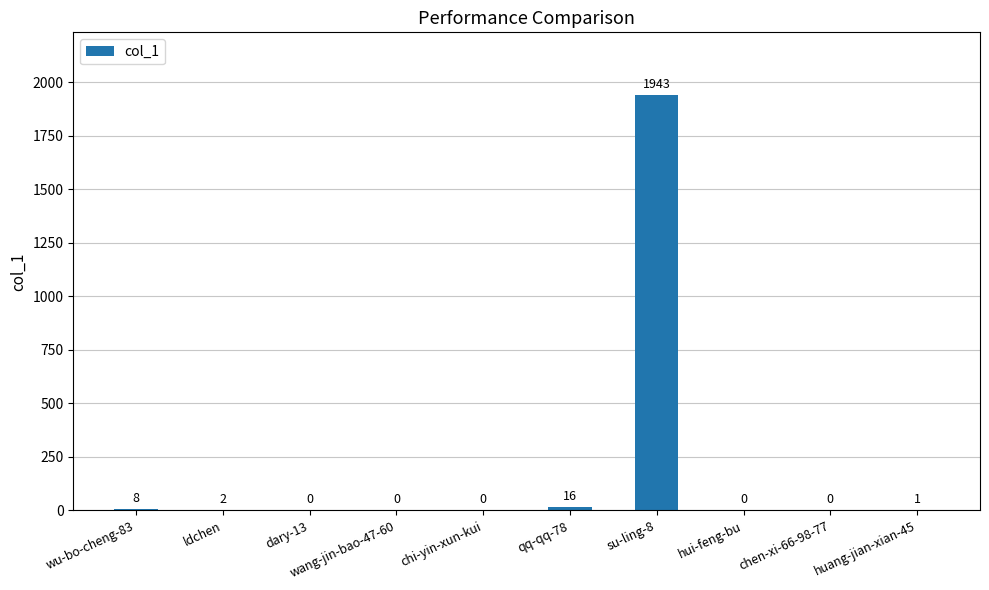

Between chi-yin-xun-kui and huang-jian-xian-45, which is larger?

huang-jian-xian-45